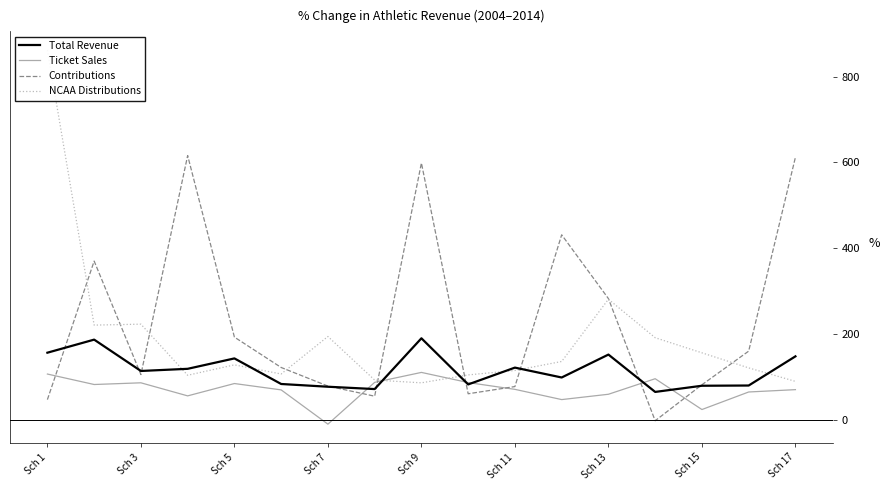

What is the greatest value displayed?

862.1